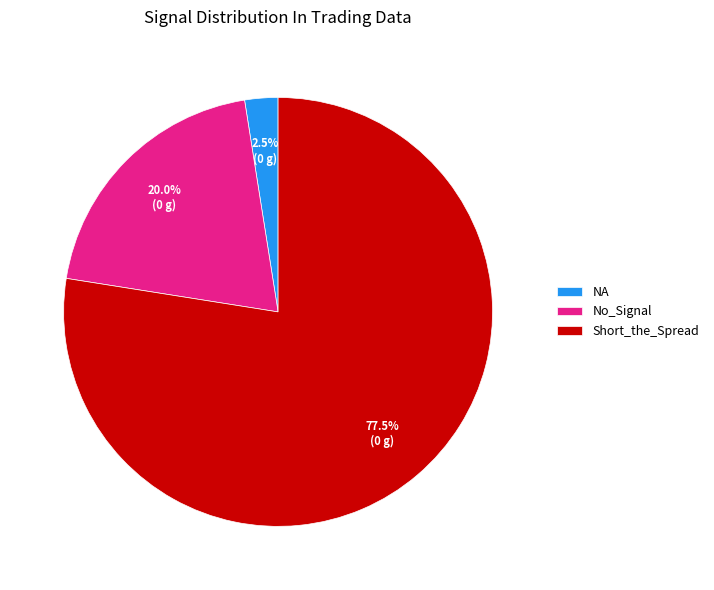

True or false: Short_the_Spread accounts for 91% of the total.

False